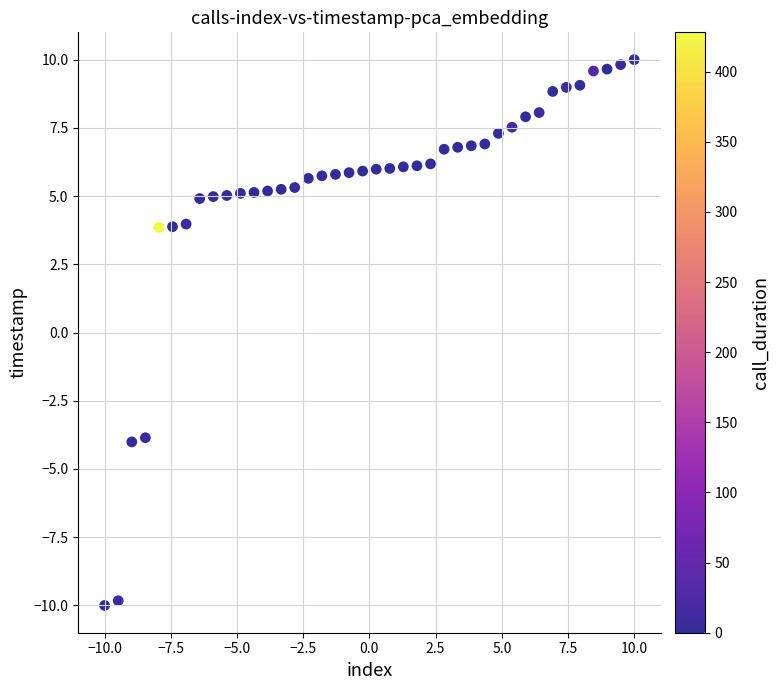

What is the range of X values (max minus min)?

20.0